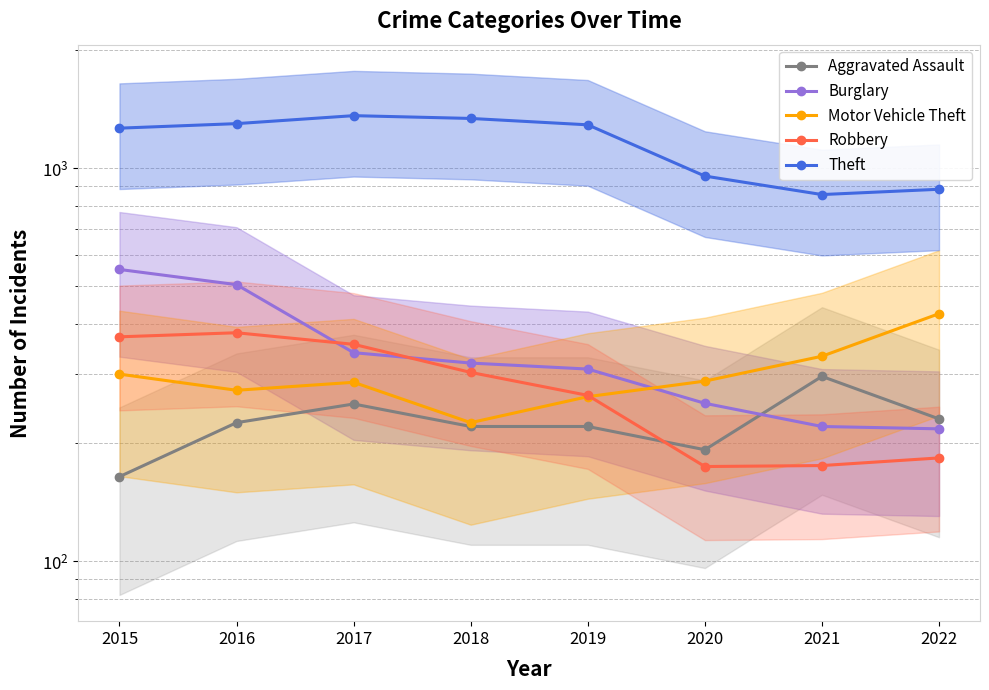

Which series ends up on top after the final intersection of Aggravated Assault and Burglary?

Aggravated Assault